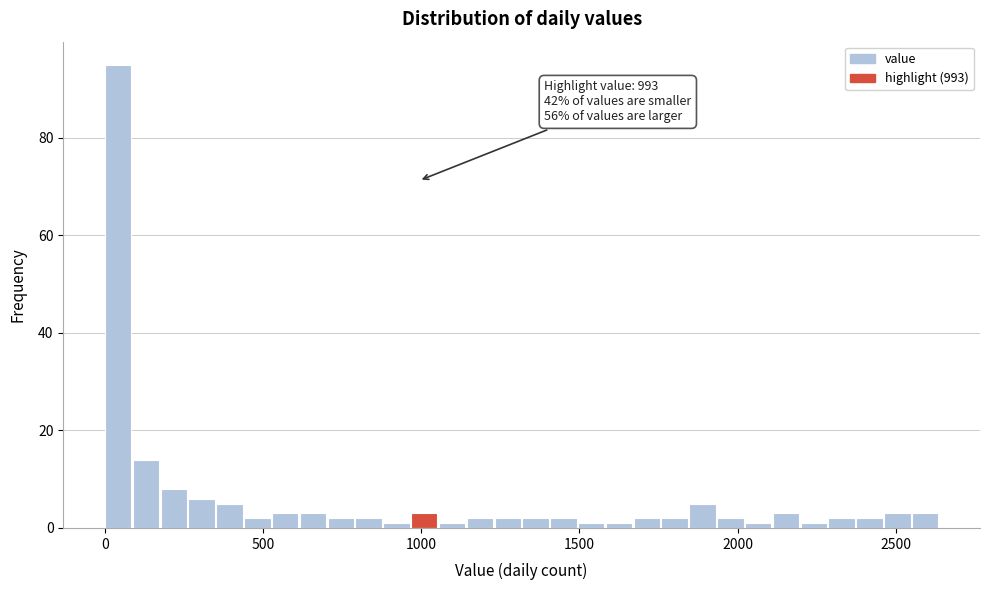

Read against the x-axis, roughly where is the centre of the tallest bar?

50